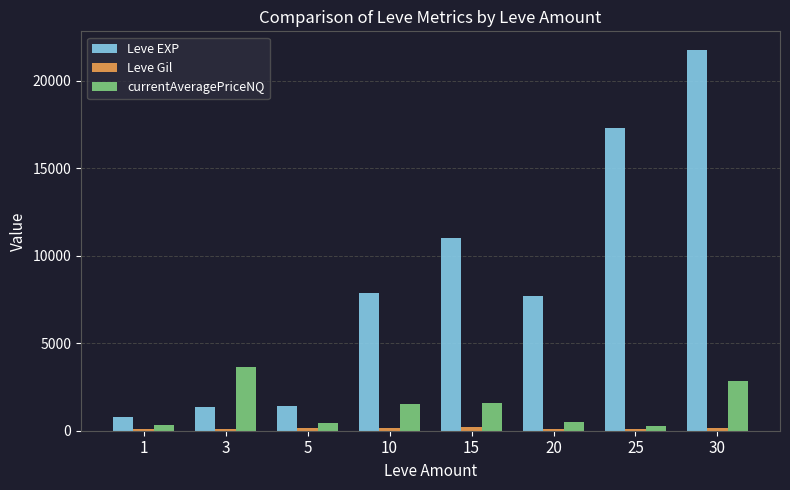

The currentAveragePriceNQ series shows 3640 at 3. True or false?

True